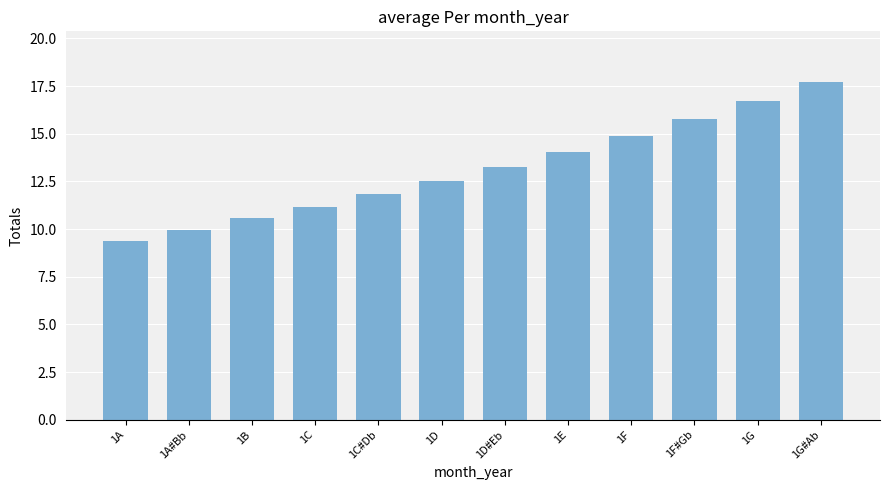

What is the sum of the values at 1B and 1A?

19.9